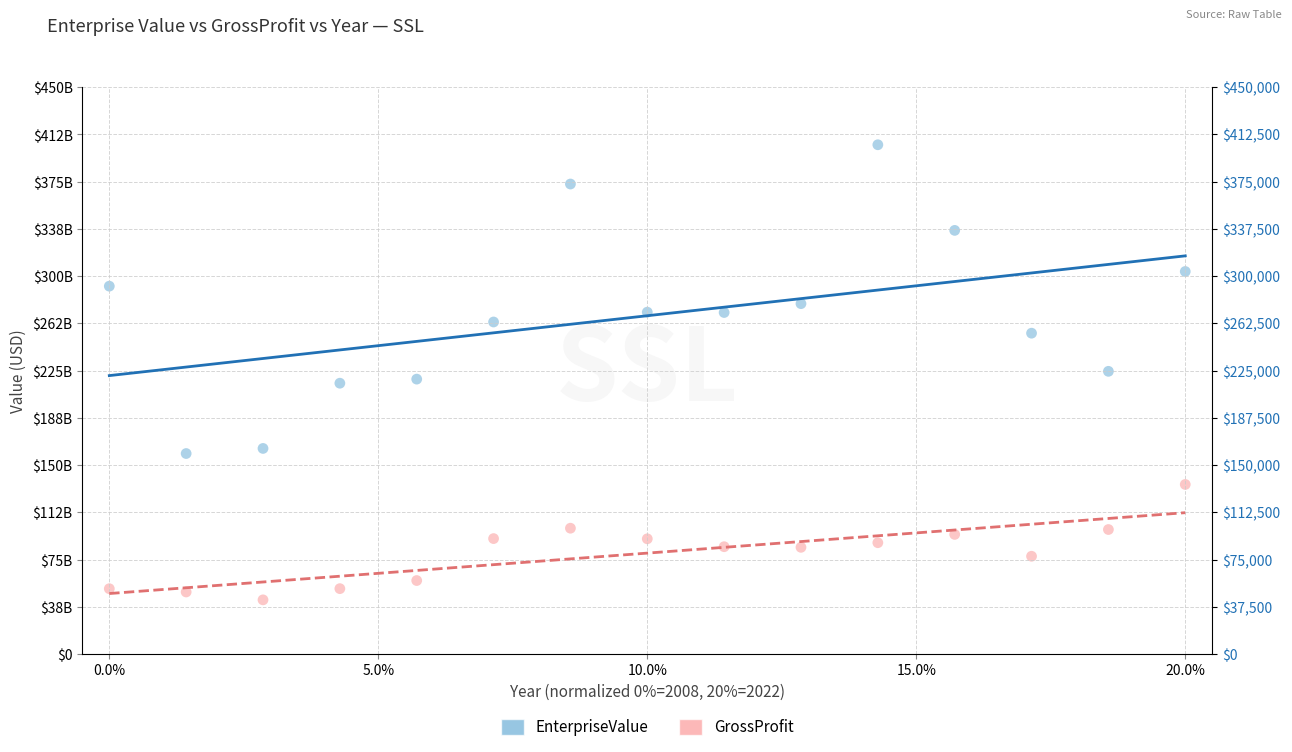

Which series reaches the maximum Y coordinate?

EnterpriseValue